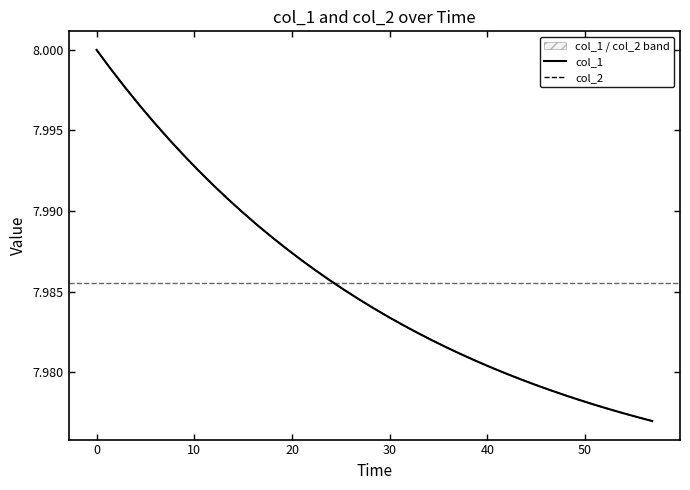

True or false: col_1 and col_2 intersect in this chart.

False